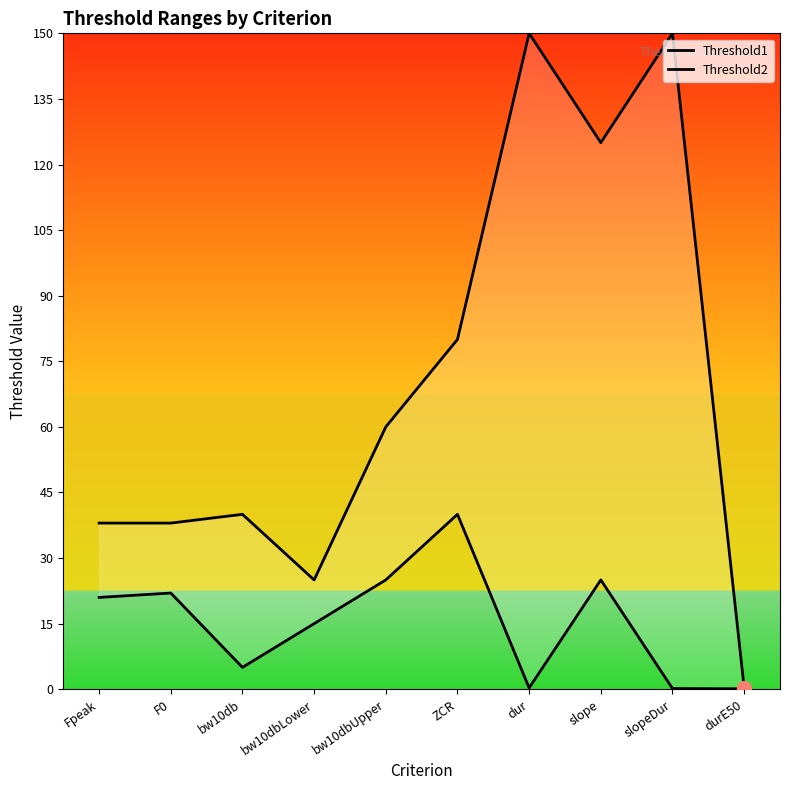

Reading left to right, extract all data points from this chart.

Threshold1: 21.0	22.0	5.0	15.0	25.0	40.0	0.3	25.0	0.2	0.1
Threshold2: 38.0	38.0	40.0	25.0	60.0	80.0	150.0	125.0	150.0	0.3